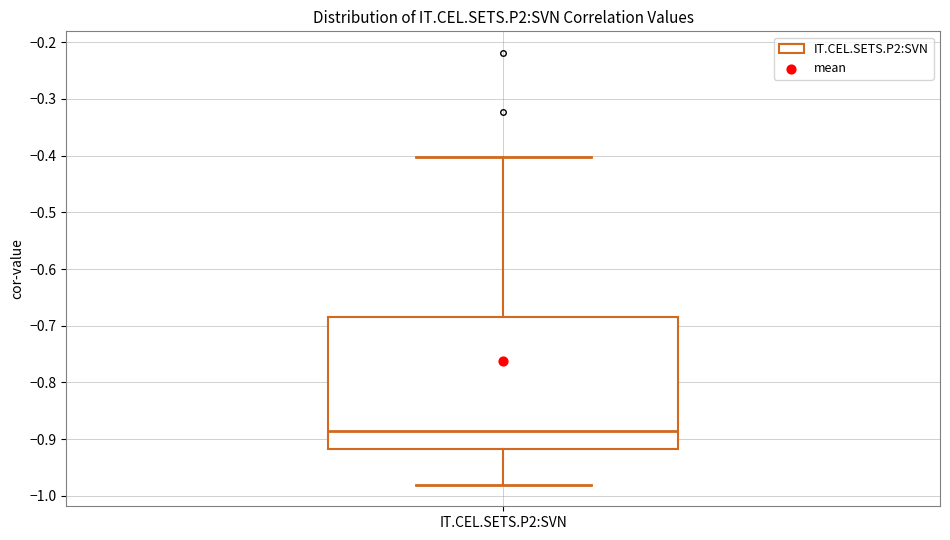

Read this box plot against the y-axis: the position of the median line, the range covered by the box, and the ends of both whiskers. The values are not printed on the chart, so give them approximately, as read against the axis.

median -0.88, box -0.92 to -0.69, whiskers -0.98 to -0.40